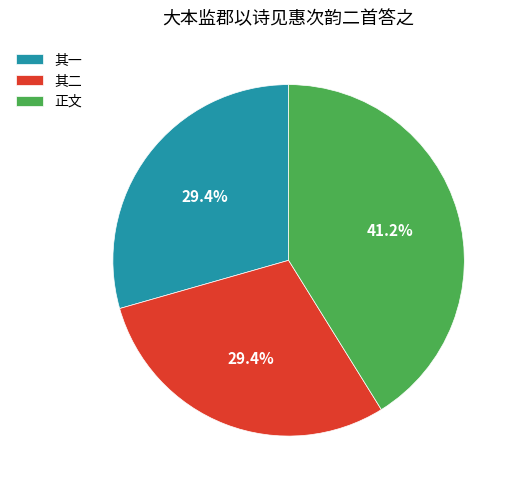

What is the largest slice in the pie chart?

正文